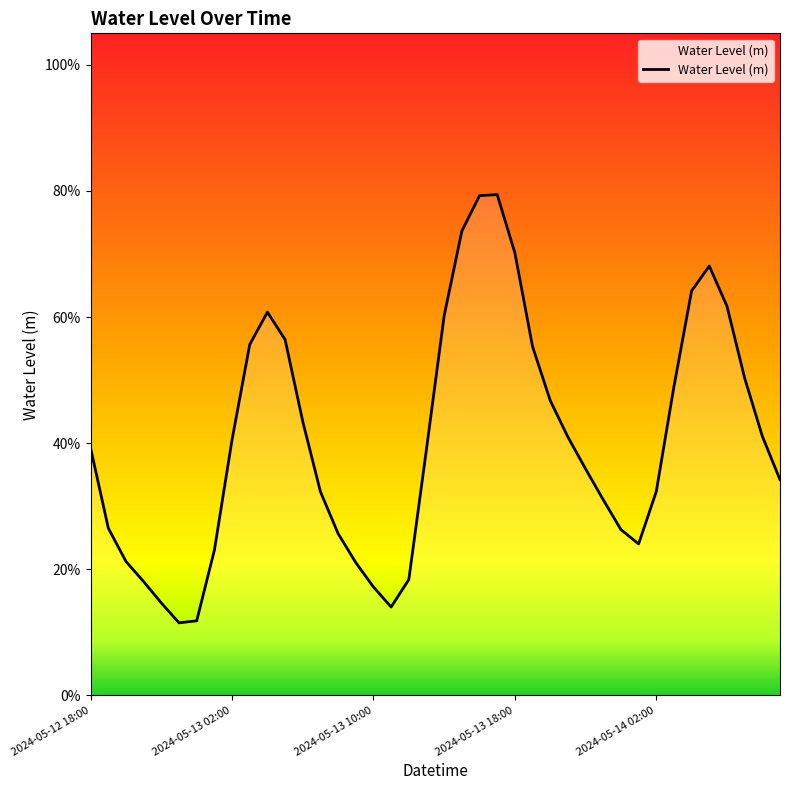

Is this an area chart (filled region under the line)?

No